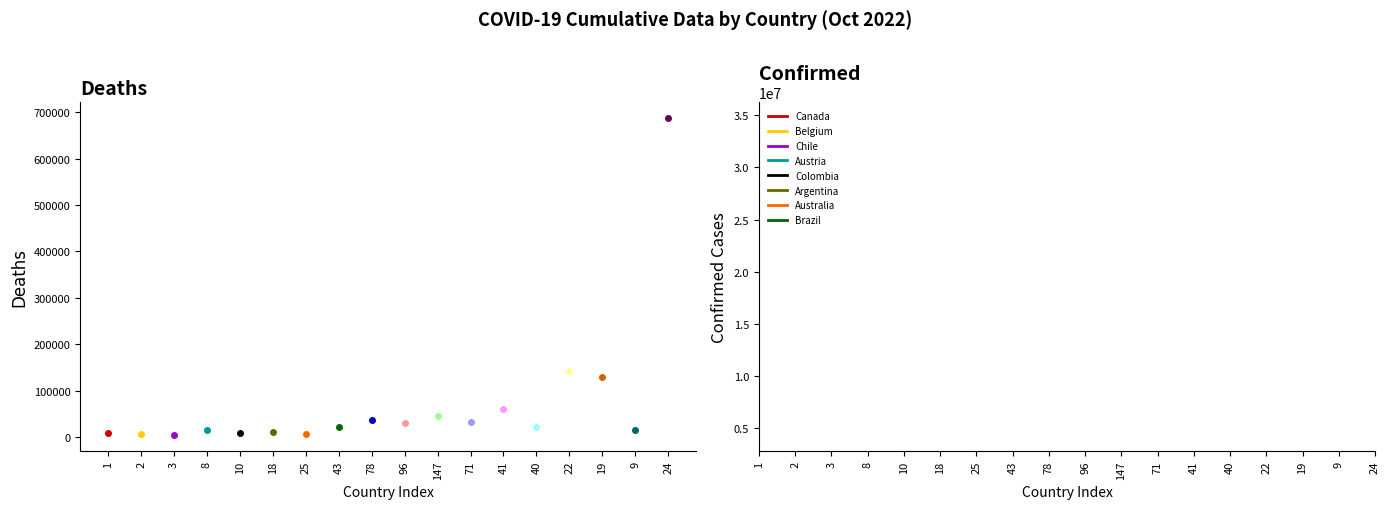

What is the difference between the maximum and second lowest values in the Deaths series?

679825